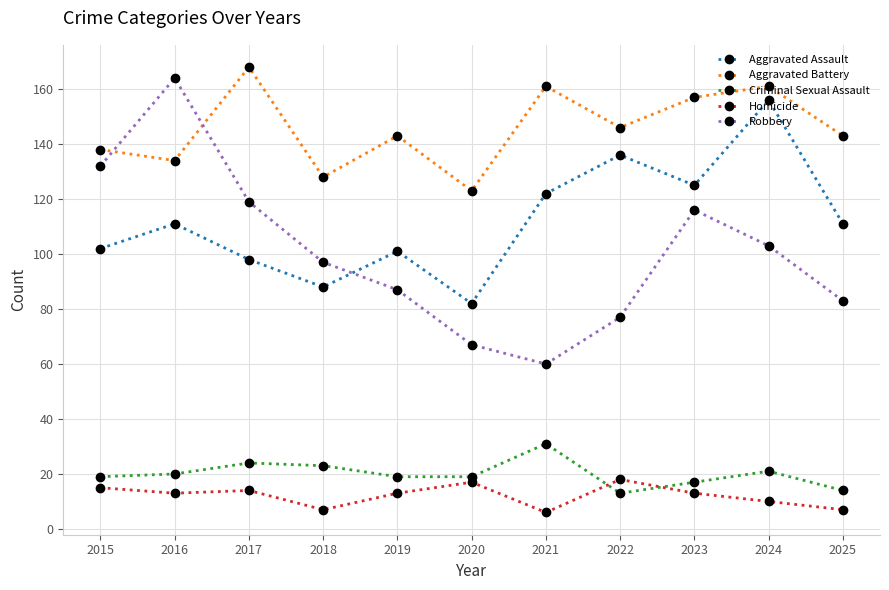

Which series has the largest total across all categories?

Aggravated Battery